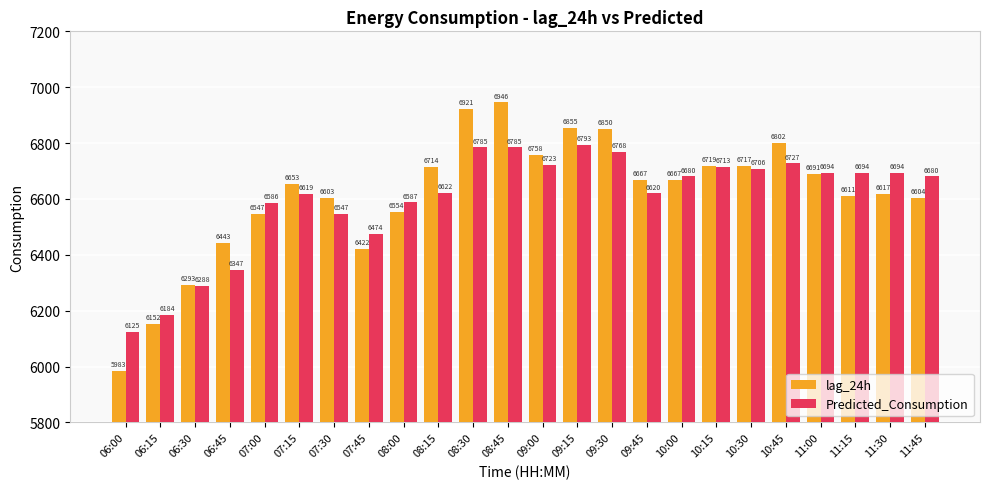

What is the average value of the lag_24h series?

6616.2